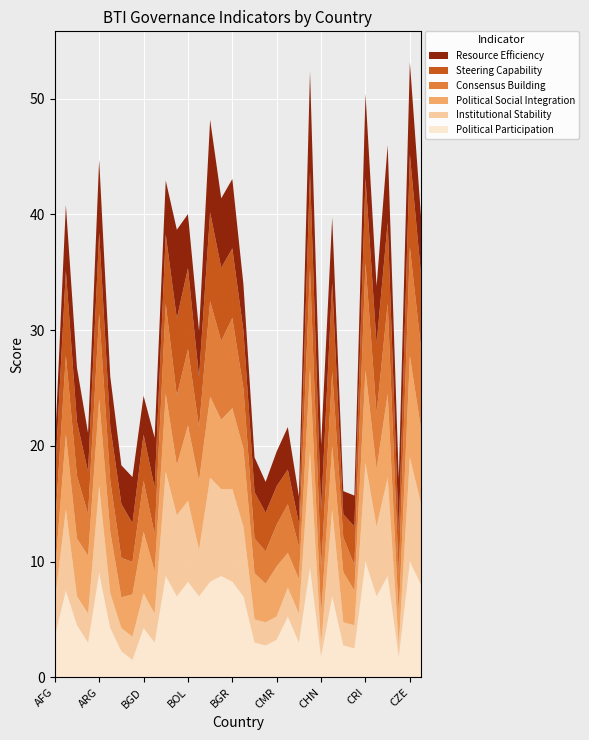

Reading left to right, transcribe all the data shown in this chart.

Political Participation: AFG=3.5	ALB=7.5	DZA=4.5	AGO=3.0	ARG=9.0	ARM=4.2	AZE=2.2	BHR=1.5	BGD=4.2	BLR=3.0	BEN=8.8	BTN=7.0	BOL=8.2	BIH=7.0	BWA=8.2	BRA=8.8	BGR=8.2	BFA=7.0	BDI=3.0	KHM=2.8	CMR=3.2	CAF=5.2	TCD=3.0	CHL=9.5	CHN=1.8	COL=7.0	ZAR=2.8	COG=2.5	CRI=10.0	CIV=7.0	HRV=8.8	CUB=1.8	CZE=10.0	DOM=8.0
Institutional Stability: AFG=3.0	ALB=7.0	DZA=2.5	AGO=2.5	ARG=7.5	ARM=3.0	AZE=2.0	BHR=2.0	BGD=3.0	BLR=2.5	BEN=9.0	BTN=7.0	BOL=7.0	BIH=4.0	BWA=9.0	BRA=7.5	BGR=8.0	BFA=6.0	BDI=2.0	KHM=2.0	CMR=2.0	CAF=2.5	TCD=2.5	CHL=10.0	CHN=1.0	COL=7.5	ZAR=2.0	COG=2.0	CRI=8.5	CIV=6.0	HRV=8.5	CUB=1.0	CZE=9.0	DOM=7.0
Political Social Integration: AFG=2.3	ALB=6.5	DZA=5.0	AGO=5.0	ARG=7.5	ARM=5.3	AZE=2.7	BHR=3.7	BGD=5.3	BLR=3.7	BEN=6.8	BTN=4.3	BOL=6.5	BIH=6.0	BWA=7.0	BRA=6.0	BGR=7.0	BFA=6.8	BDI=4.0	KHM=3.3	CMR=4.3	CAF=3.0	TCD=3.0	CHL=7.2	CHN=2.7	COL=5.5	ZAR=4.3	COG=3.0	CRI=8.0	CIV=5.0	HRV=7.2	CUB=2.7	CZE=8.8	DOM=6.5
Consensus Building: AFG=3.8	ALB=6.8	DZA=5.4	AGO=3.6	ARG=7.4	ARM=4.4	AZE=3.4	BHR=2.8	BGD=4.4	BLR=3.2	BEN=7.8	BTN=6.0	BOL=6.6	BIH=4.6	BWA=8.2	BRA=6.8	BGR=7.8	BFA=5.2	BDI=3.0	KHM=2.8	CMR=3.6	CAF=4.2	TCD=2.8	CHL=8.6	CHN=4.0	COL=6.4	ZAR=3.0	COG=2.2	CRI=9.2	CIV=4.8	HRV=7.8	CUB=3.4	CZE=9.4	DOM=7.0
Steering Capability: AFG=4.3	ALB=7.3	DZA=4.7	AGO=3.7	ARG=7.0	ARM=4.7	AZE=4.7	BHR=3.3	BGD=4.0	BLR=4.0	BEN=6.0	BTN=6.7	BOL=7.0	BIH=4.3	BWA=7.7	BRA=6.3	BGR=6.0	BFA=5.0	BDI=4.0	KHM=3.3	CMR=3.3	CAF=3.0	TCD=2.0	CHL=8.3	CHN=5.0	COL=7.7	ZAR=2.0	COG=3.3	CRI=7.3	CIV=6.0	HRV=7.0	CUB=3.7	CZE=8.0	DOM=6.3
Resource Efficiency: AFG=2.7	ALB=5.7	DZA=4.7	AGO=3.3	ARG=6.3	ARM=4.3	AZE=3.3	BHR=4.0	BGD=3.3	BLR=4.3	BEN=4.7	BTN=7.7	BOL=4.7	BIH=4.0	BWA=8.0	BRA=6.0	BGR=6.0	BFA=4.0	BDI=3.0	KHM=2.7	CMR=3.0	CAF=3.7	TCD=2.3	CHL=8.7	CHN=5.7	COL=5.7	ZAR=2.0	COG=2.7	CRI=7.3	CIV=5.0	HRV=6.7	CUB=4.7	CZE=8.0	DOM=5.0